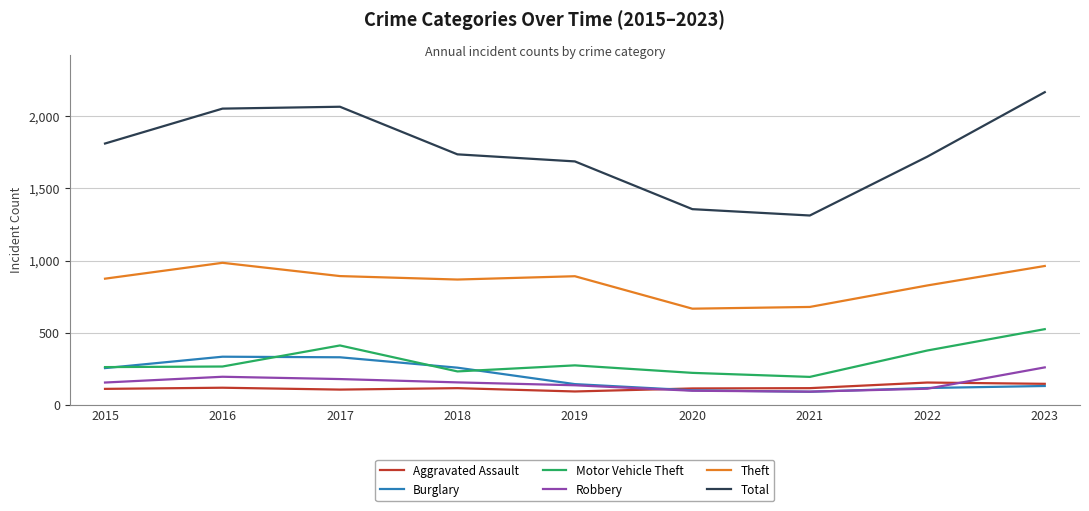

What is the difference between the highest and lowest values at 2023?

2037